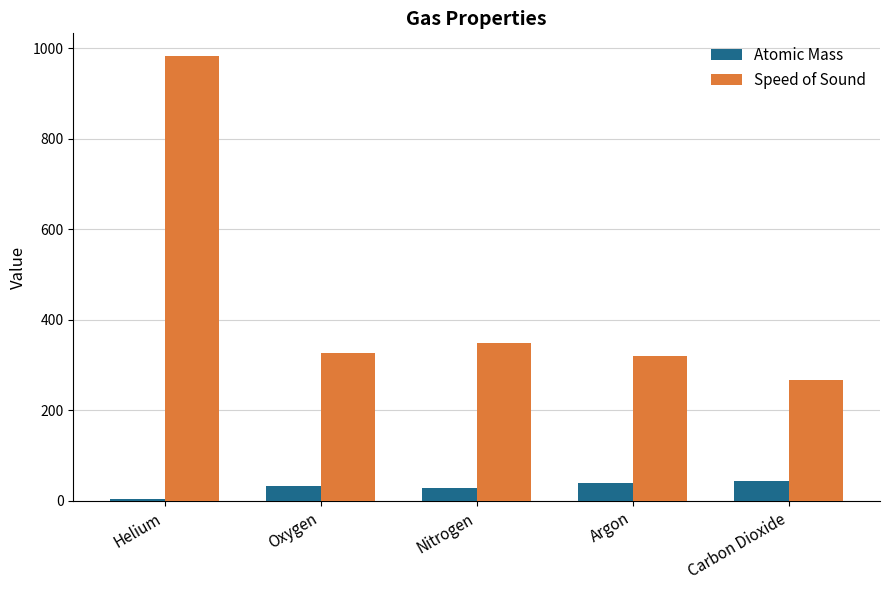

At which category does the chart reach its minimum across all series?

Helium